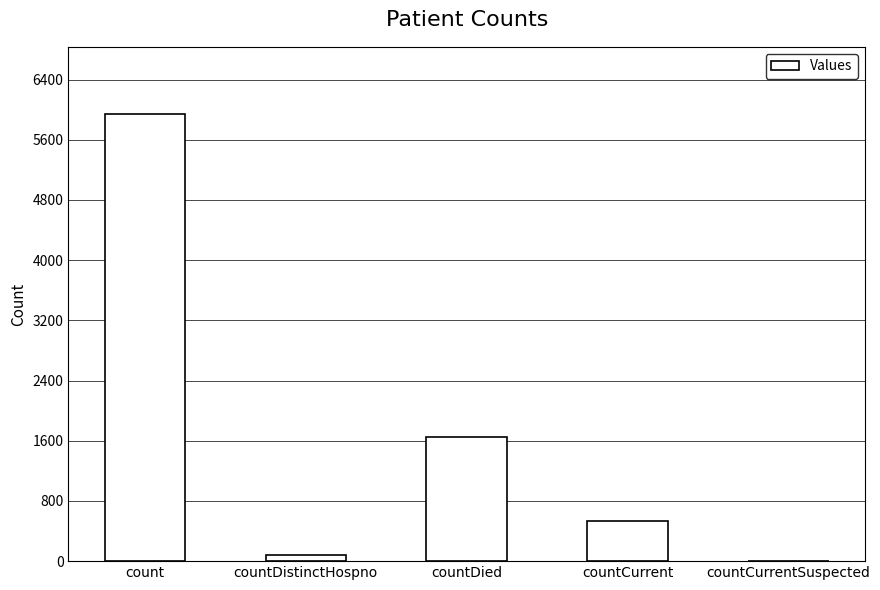

What is the average value?

1641